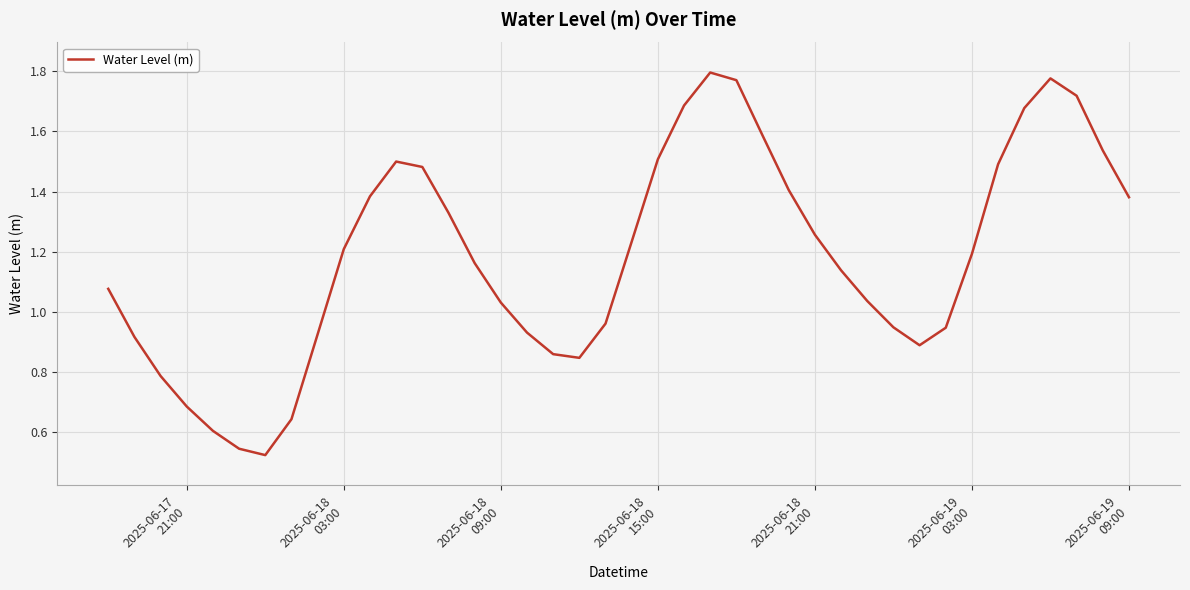

What is the difference between the maximum and minimum values?

1.3